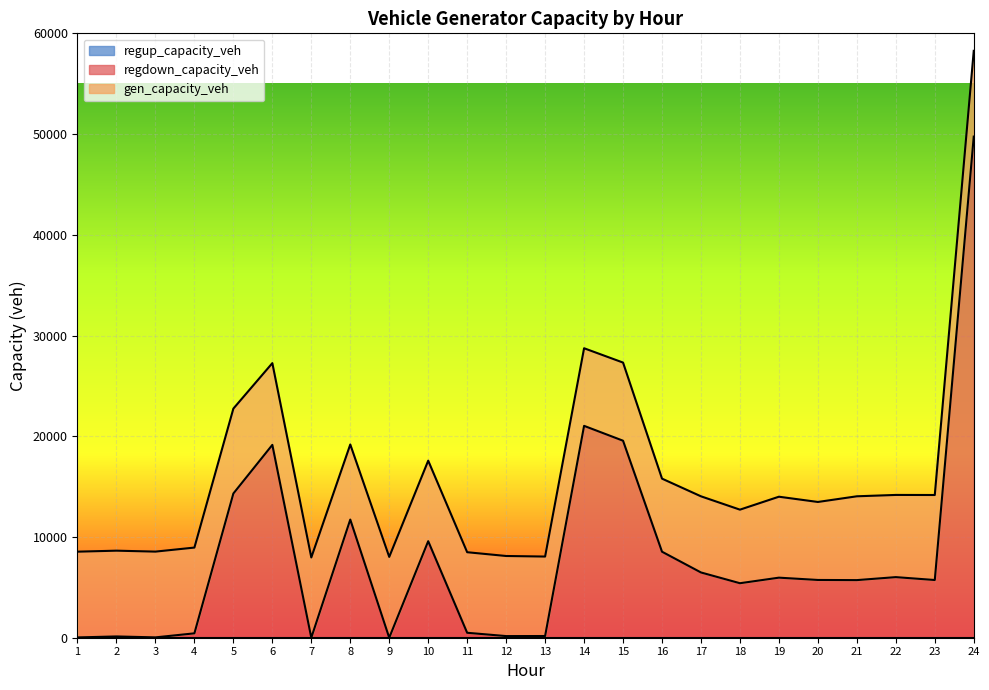

How many lines are shown in the chart?

3